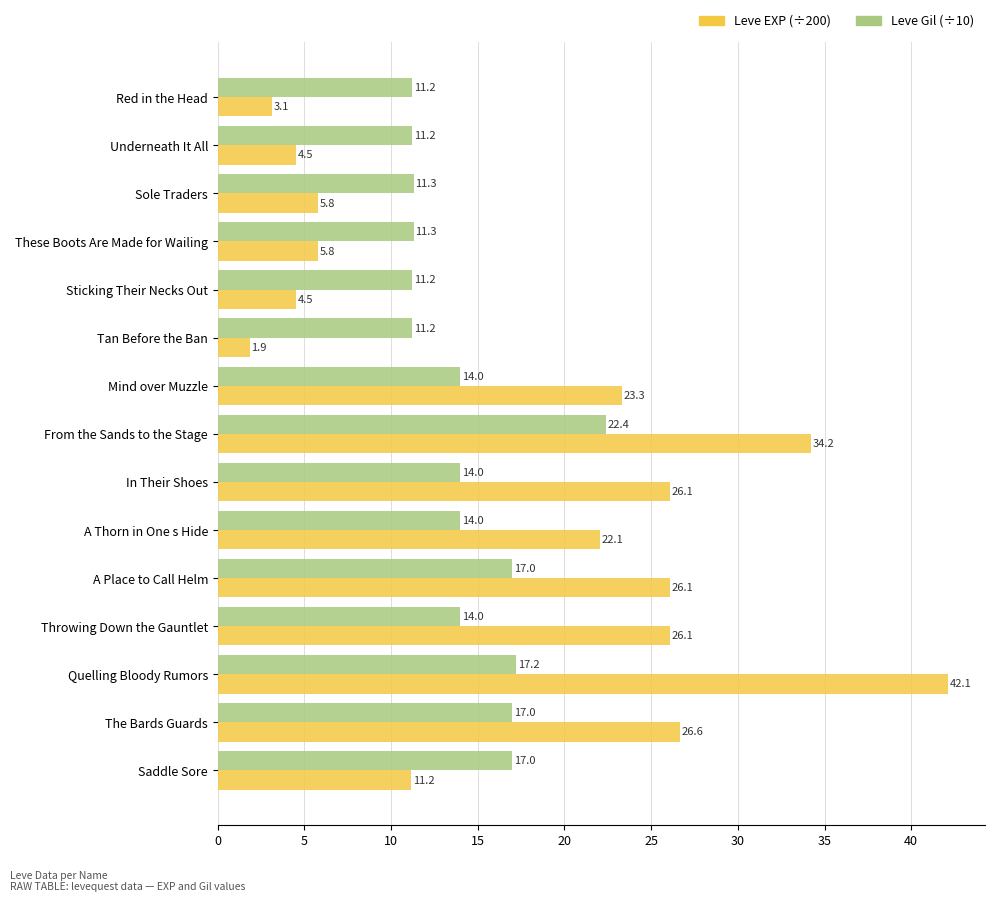

At which category does the chart reach its peak across all series?

Quelling Bloody Rumors